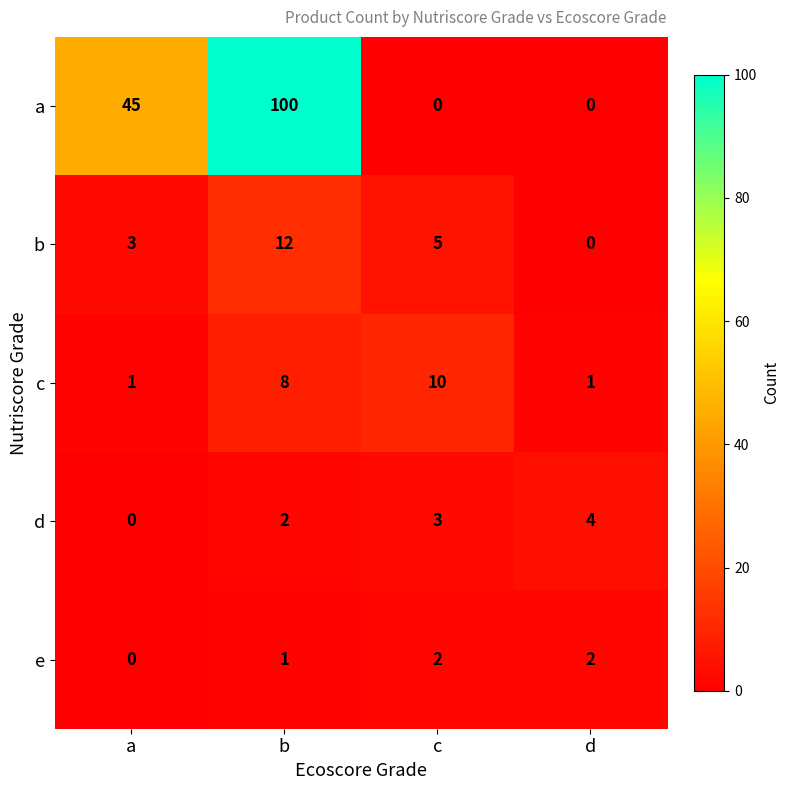

At which category does the chart reach its peak across all series?

b